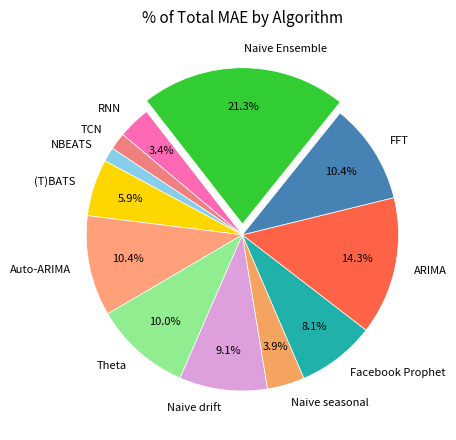

How many slices are in this pie chart?

12